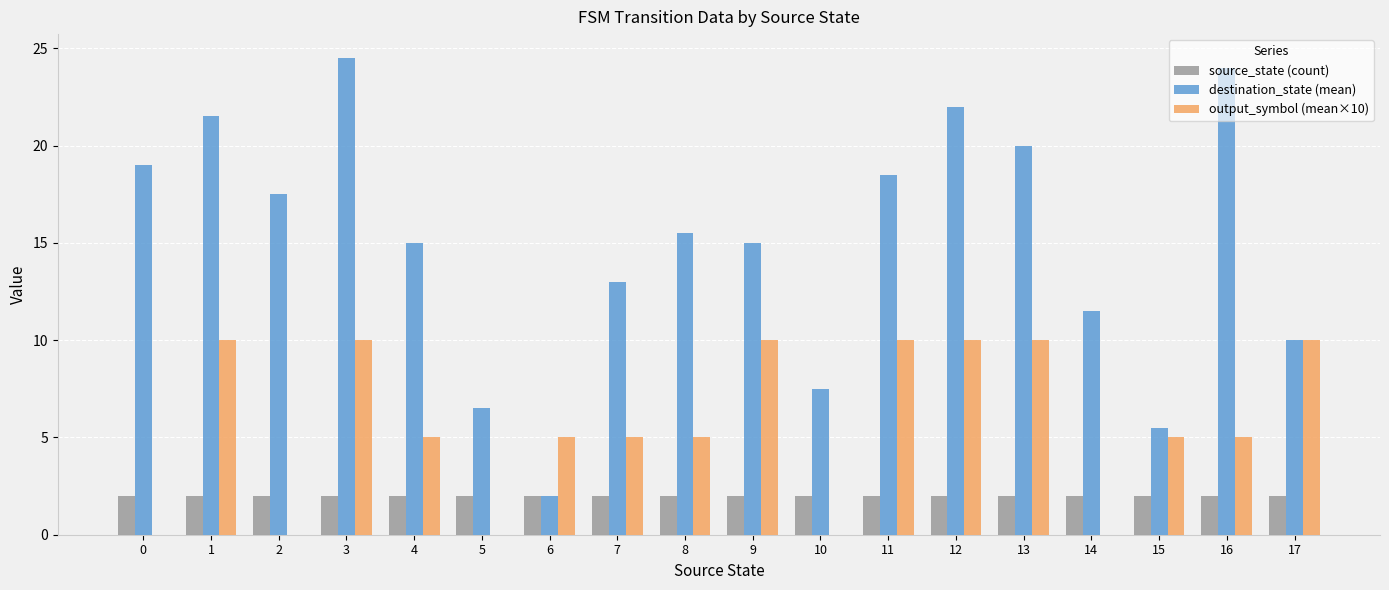

How many distinct data groups are displayed?

3